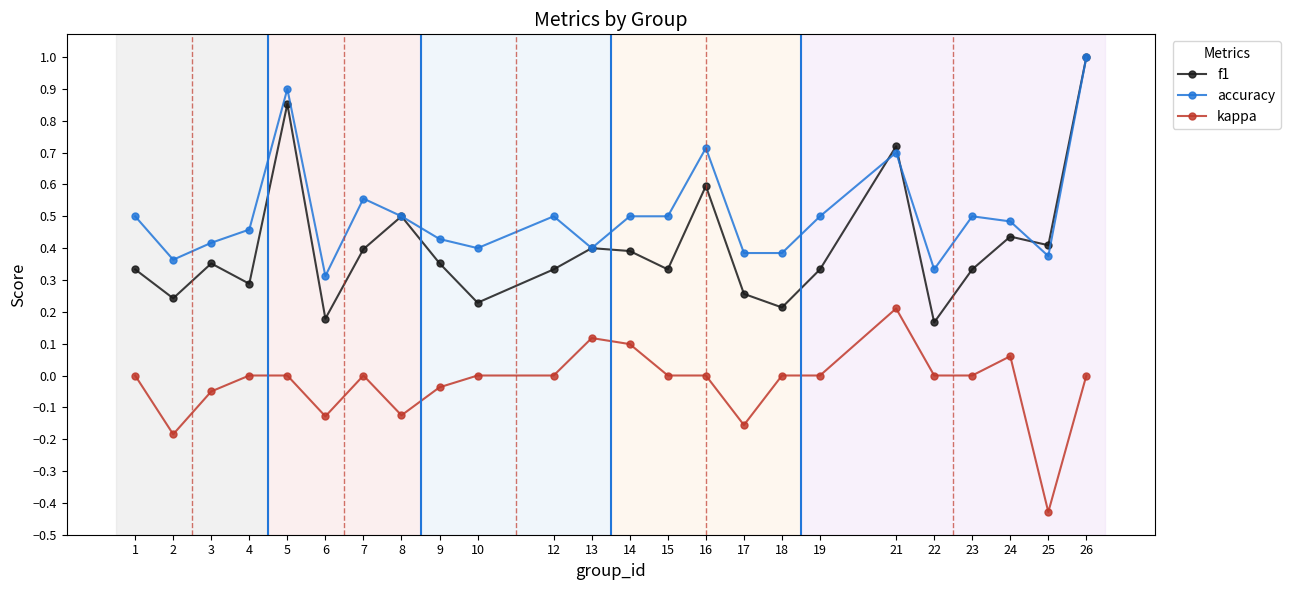

The kappa series shows -0.2 at 2. True or false?

True